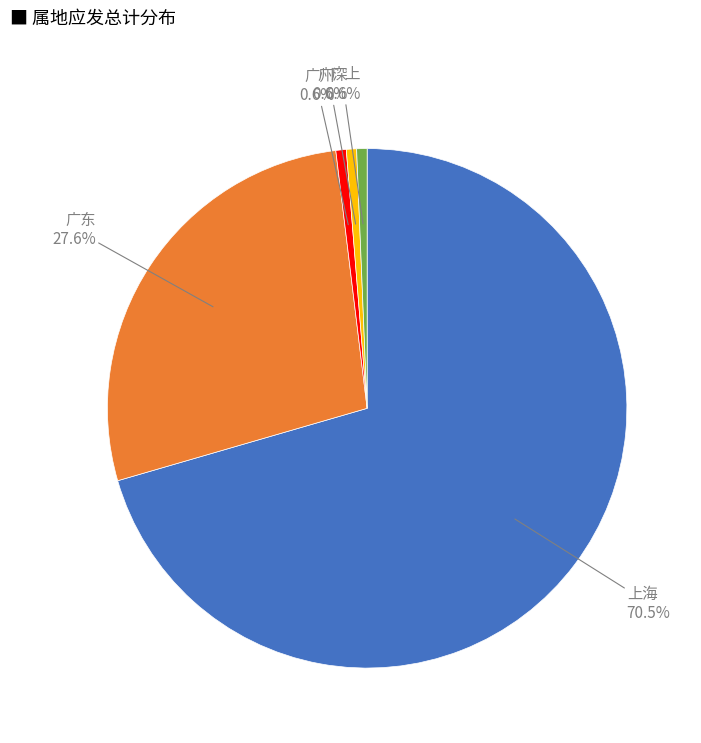

Which has a higher value, 广州 or 上海?

上海